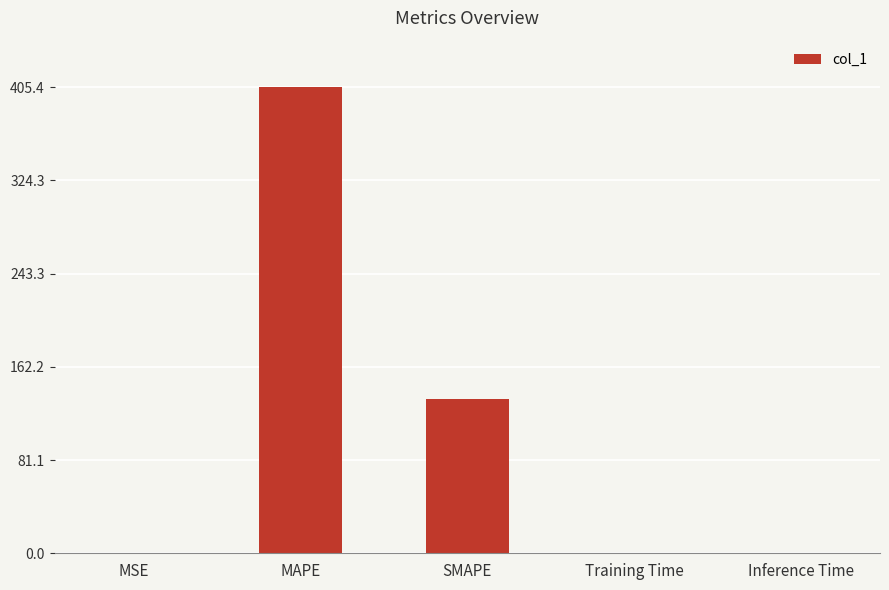

What is the approximate value at MSE?

0.1